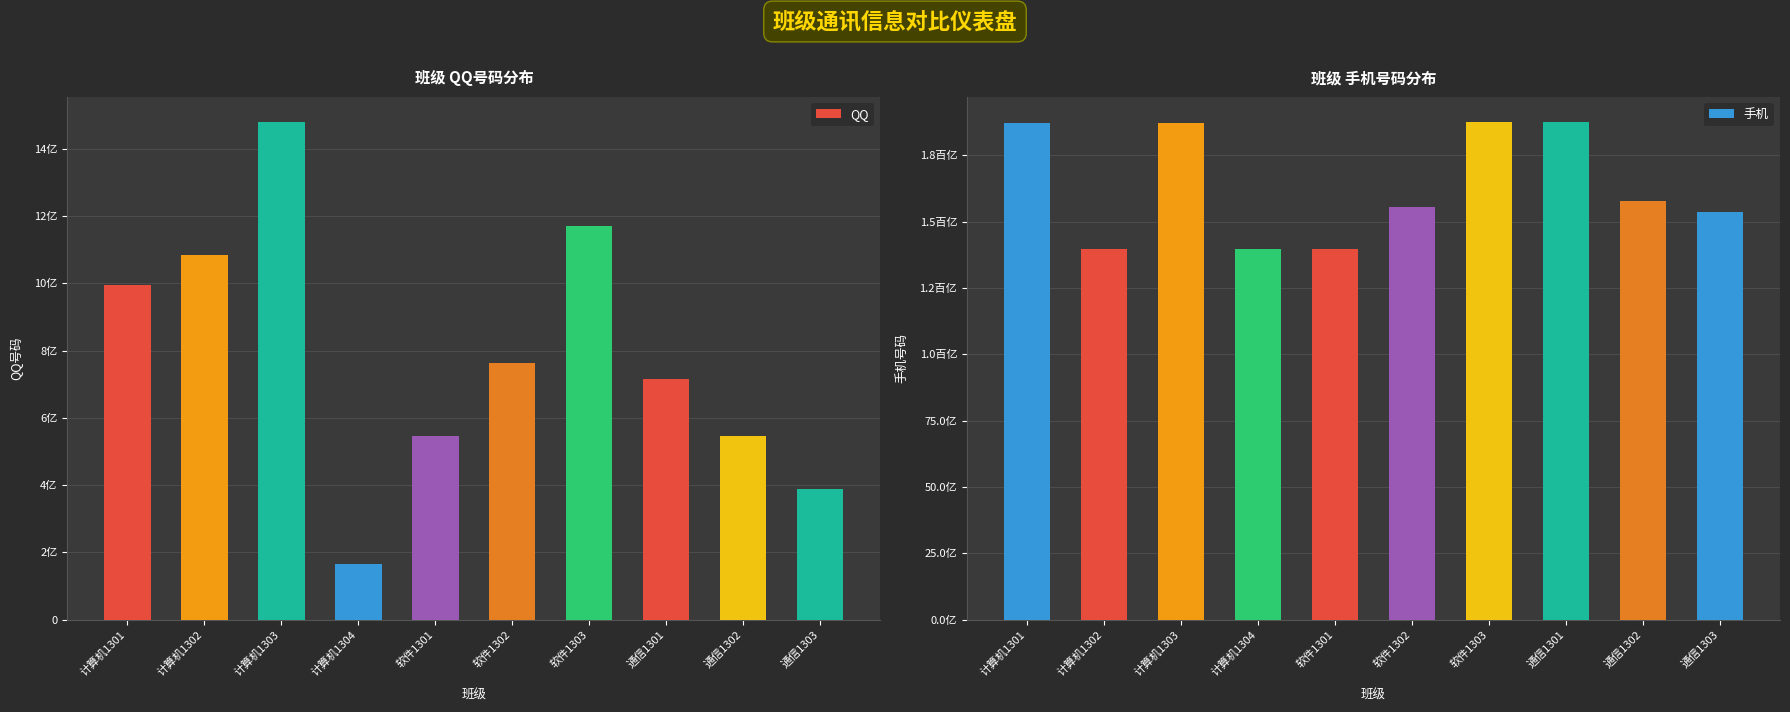

The QQ series shows 739969158 at 通信1302. True or false?

False